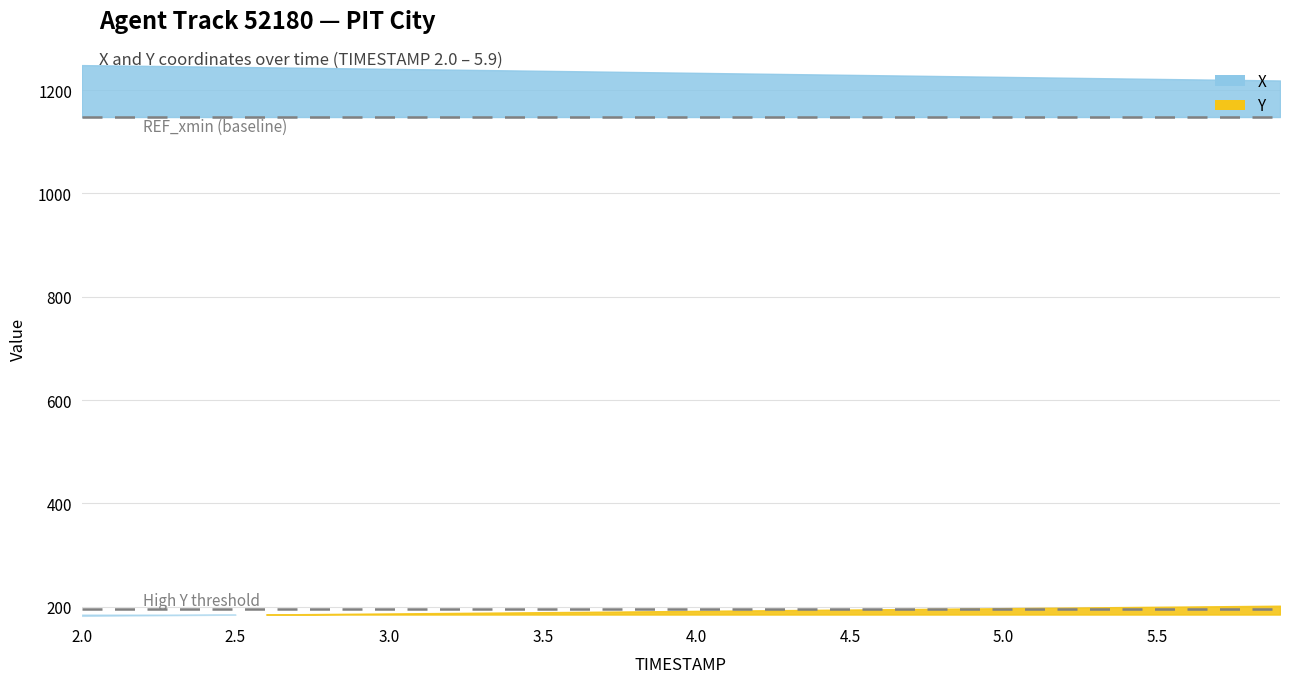

What is the label of the 10th point from the left?

2.9